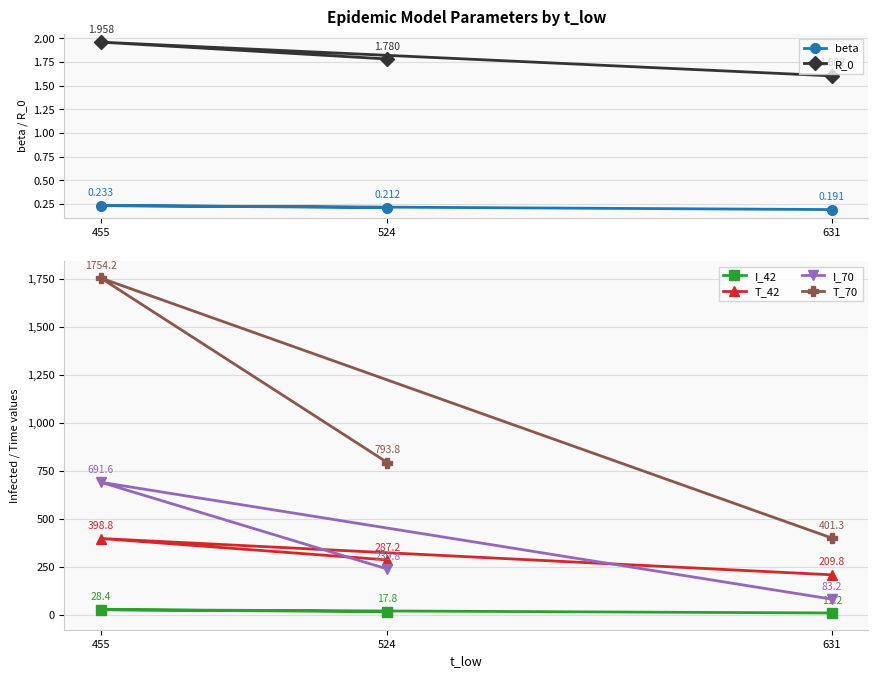

Which category has the lowest value in the T_42 series?

631